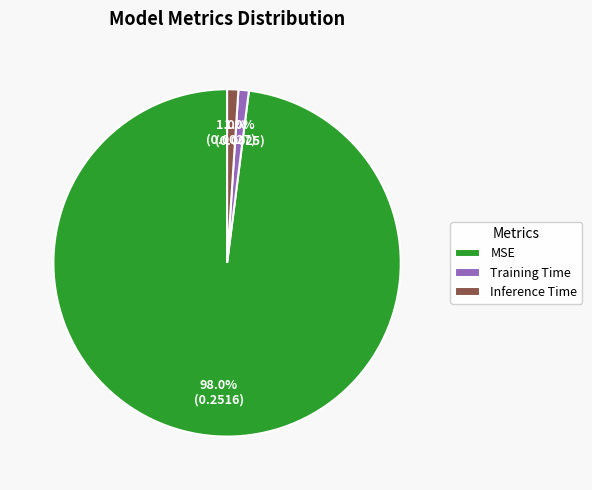

Which has a higher value, MSE or Inference Time?

MSE